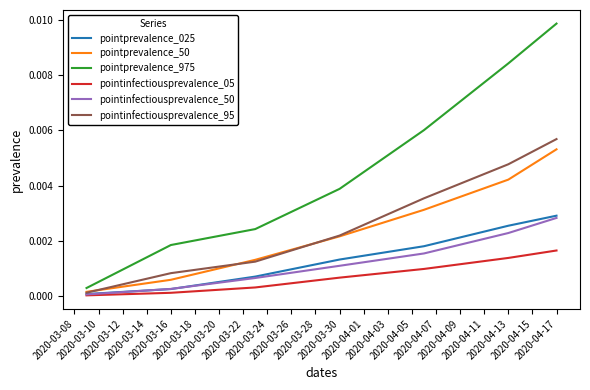

Which series has the widest spread of values?

pointprevalence_975